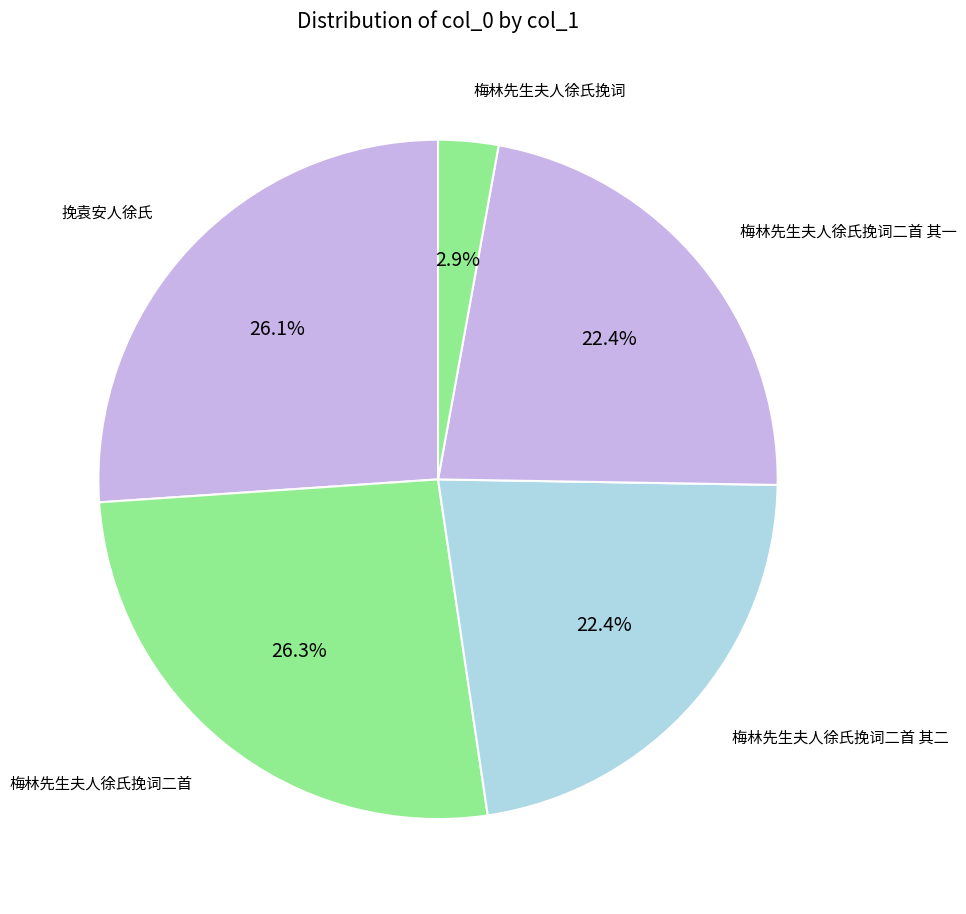

How many slices are in this pie chart?

5